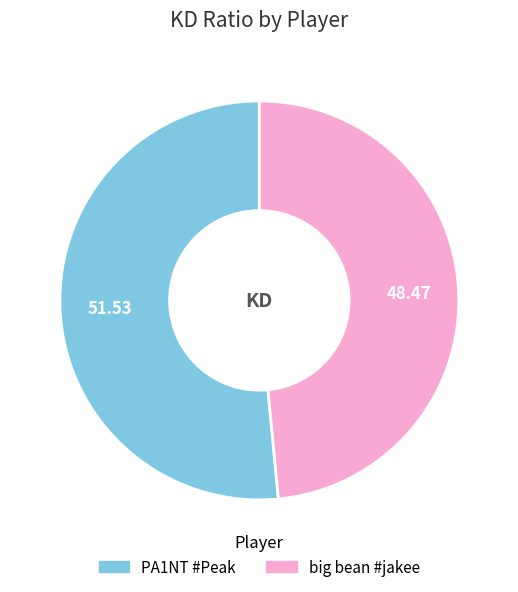

Count the number of slices in the pie.

2